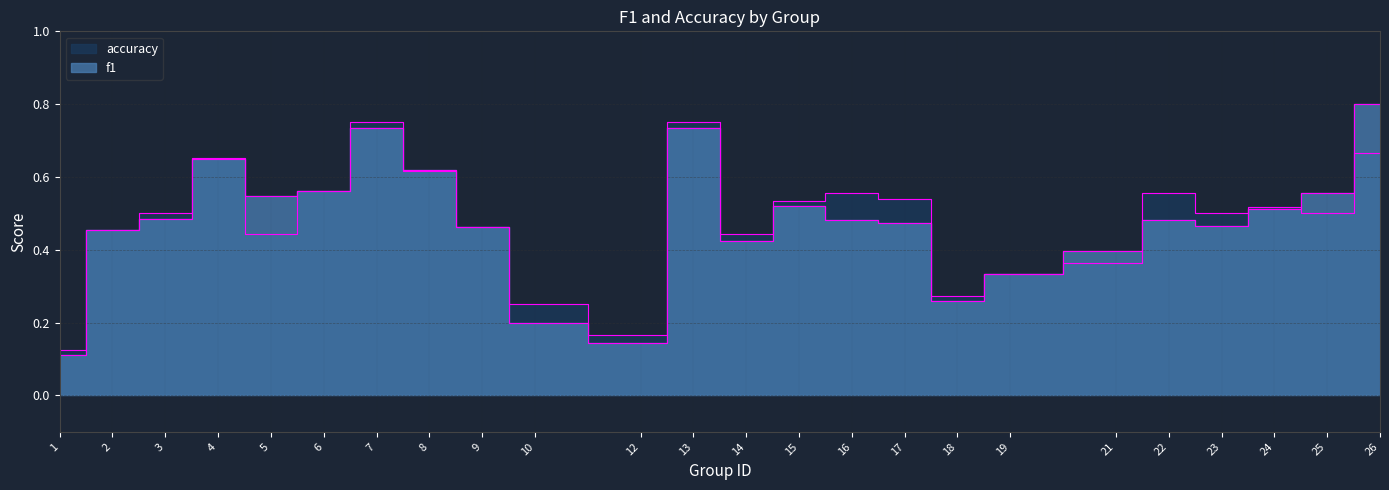

What is the greatest value displayed?

0.8